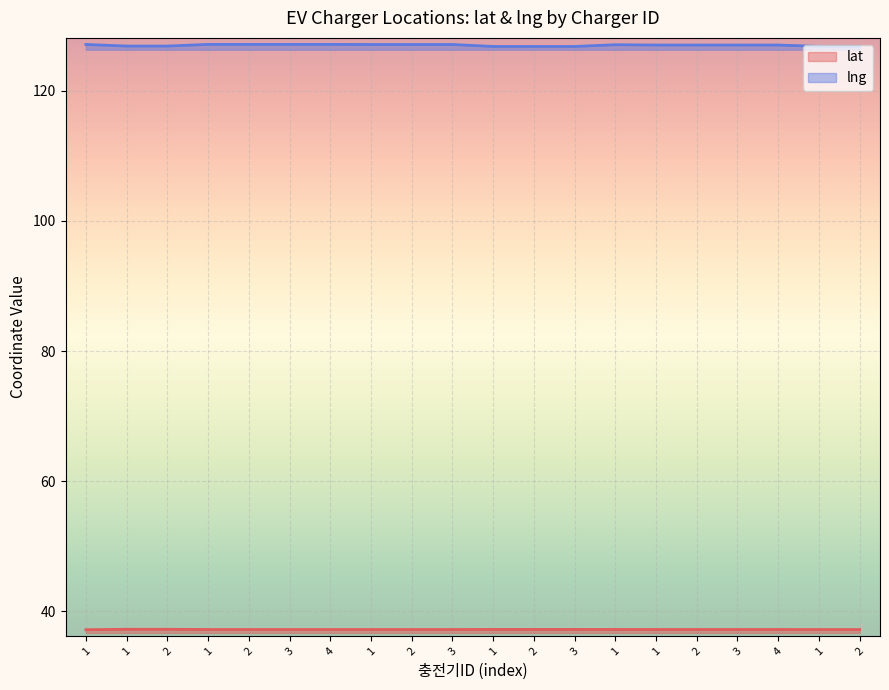

At which category does lng reach its first local peak?

1